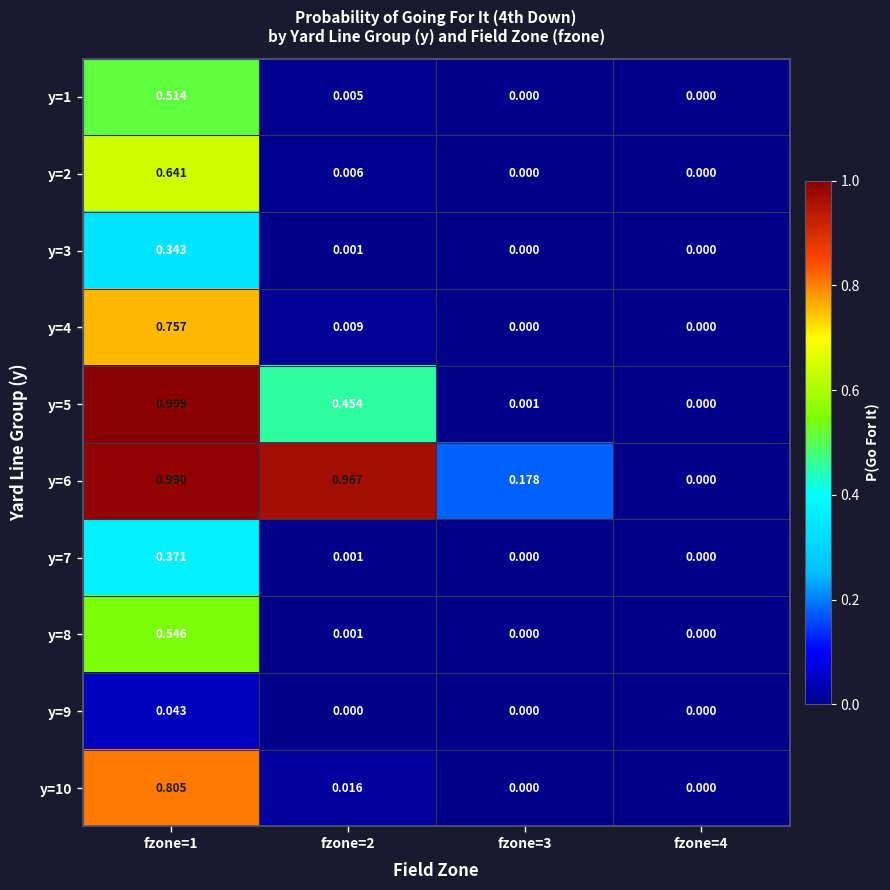

Is the value of y=8 at fzone=1 greater than the value of y=9 at fzone=4?

Yes